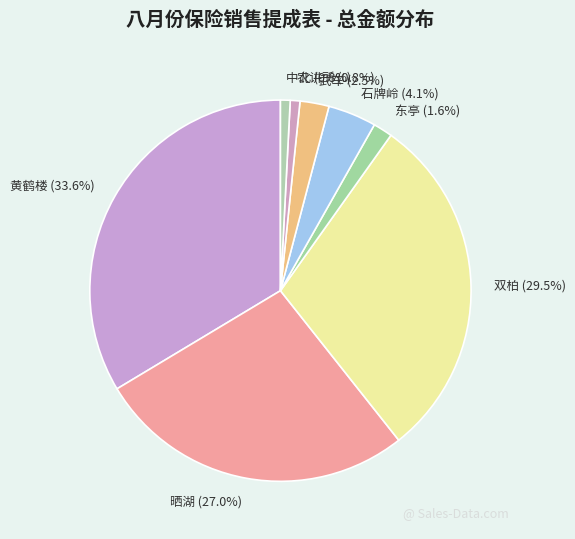

To the nearest percent, what percentage of the pie is 农讲所?

1%